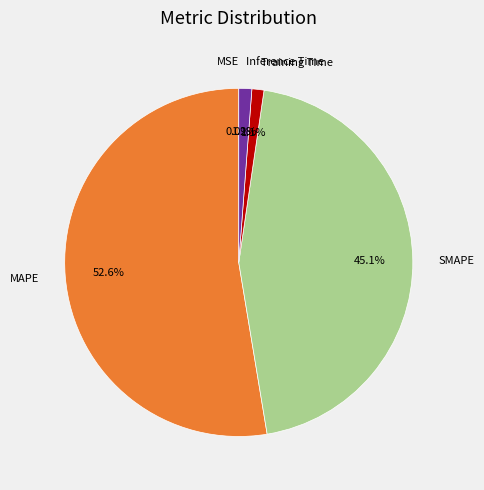

What is the largest slice in the pie chart?

MAPE